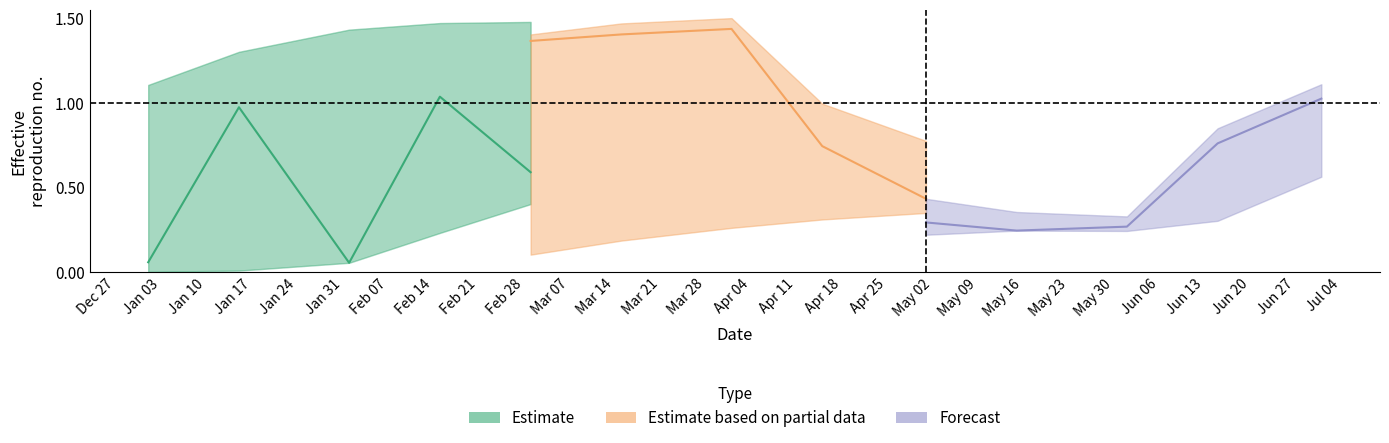

After their last crossing, which series has the higher values: Forecast or Estimate based on partial data?

Forecast